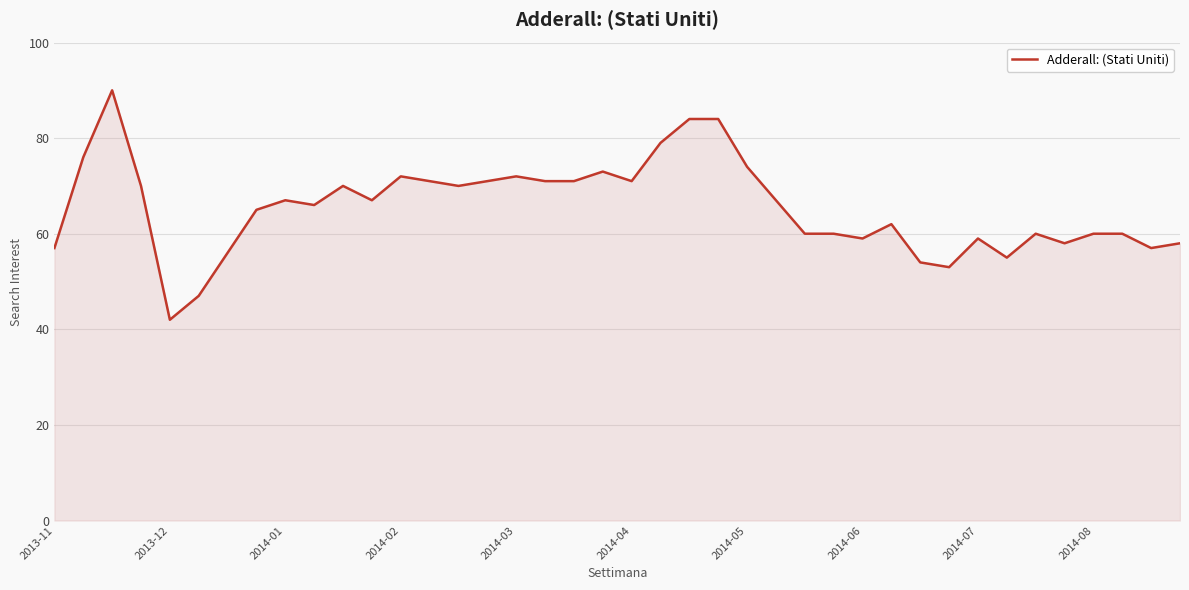

What is the maximum value shown in the chart?

90